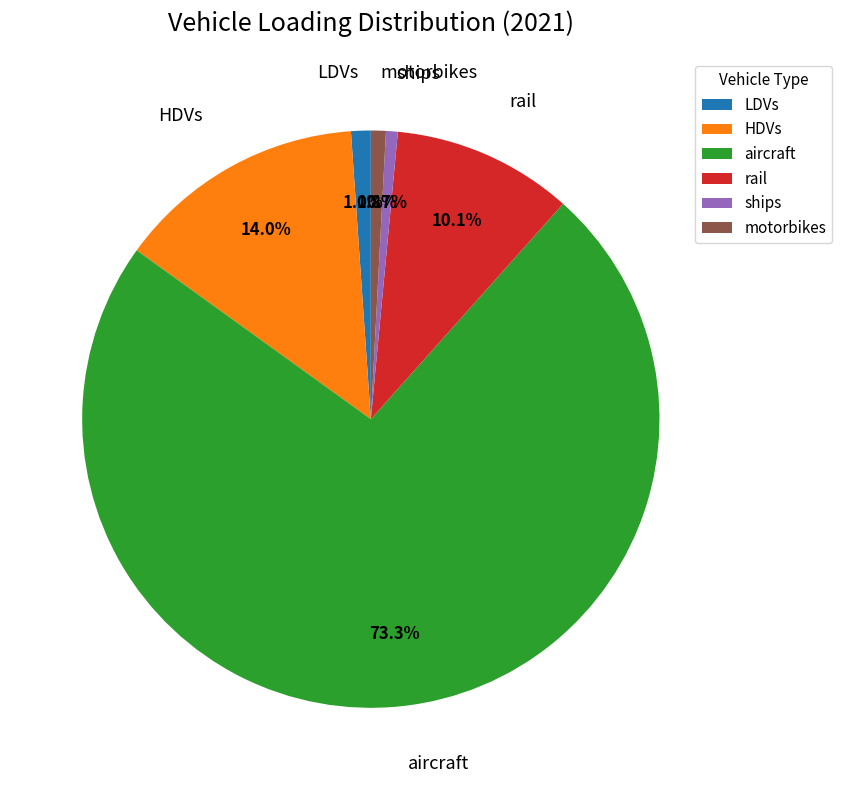

What portion of the pie excludes rail?

89.9%